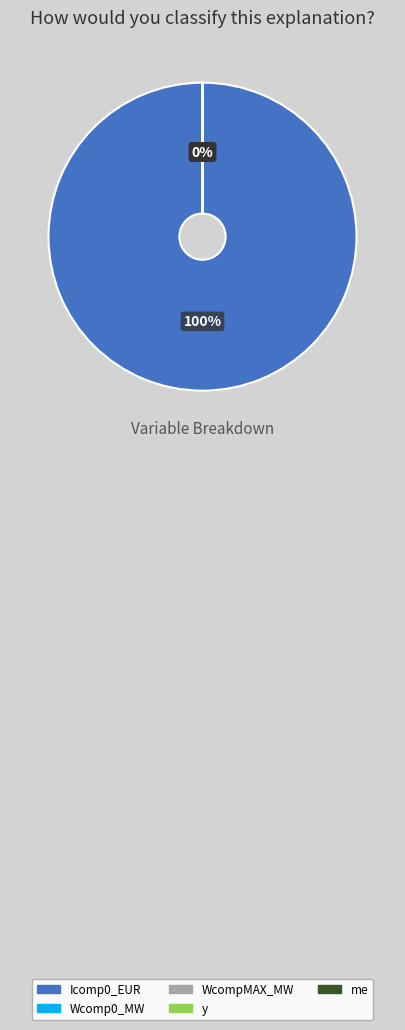

Is it true that y is 1% of the pie?

False